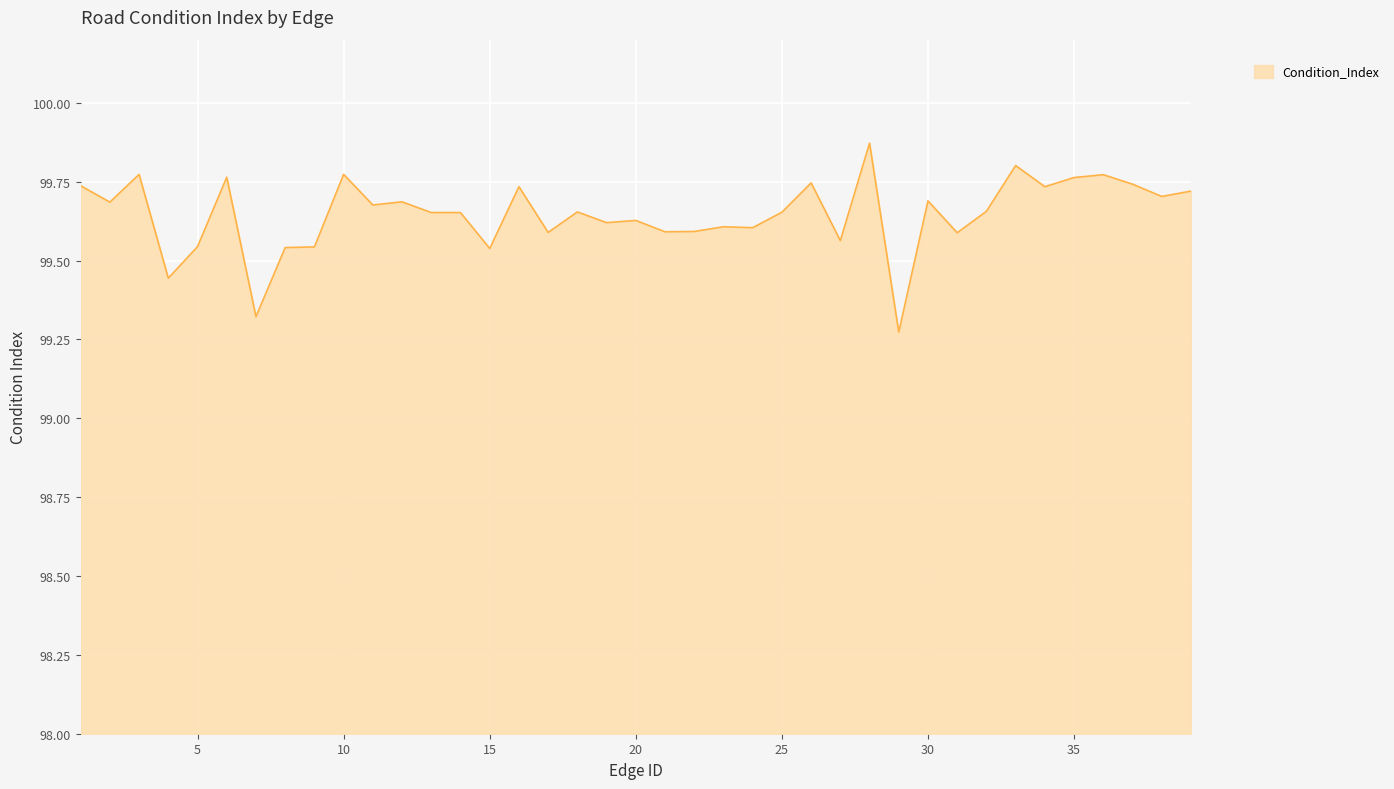

What is the difference between the maximum and minimum values?

0.6